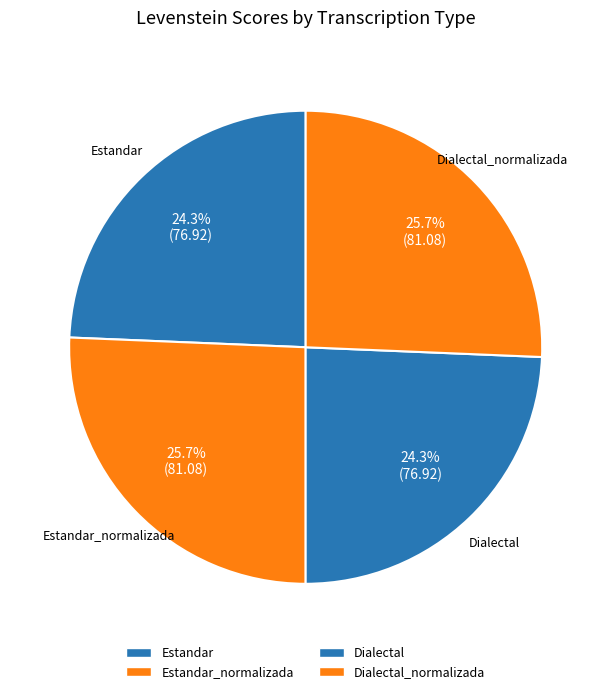

How many slices are in this pie chart?

4